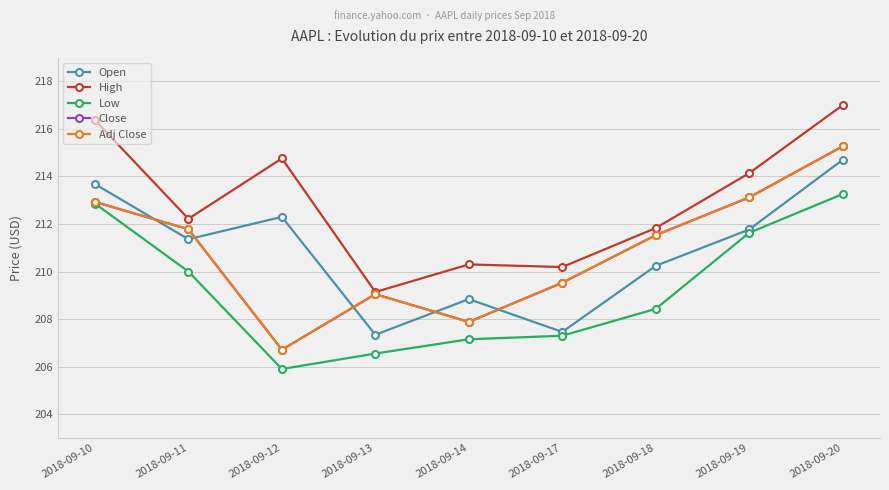

Is it true that Adj Close equals 211.5 at 2018-09-18?

True